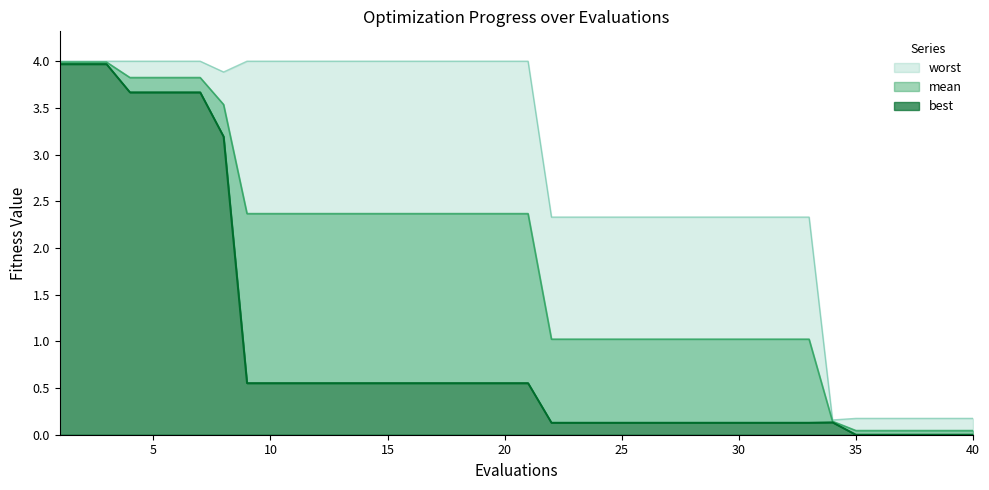

Reading left to right, transcribe all the data shown in this chart.

mean: 4.0	4.0	4.0	3.8	3.8	3.8	3.8	3.5	2.4	2.4	2.4	2.4	2.4	2.4	2.4	2.4	2.4	2.4	2.4	2.4	2.4	1.0	1.0	1.0	1.0	1.0	1.0	1.0	1.0	1.0	1.0	1.0	1.0	0.1	0.0	0.0	0.0	0.0	0.0	0.0
best: 4.0	4.0	4.0	3.7	3.7	3.7	3.7	3.2	0.6	0.6	0.6	0.6	0.6	0.6	0.6	0.6	0.6	0.6	0.6	0.6	0.6	0.1	0.1	0.1	0.1	0.1	0.1	0.1	0.1	0.1	0.1	0.1	0.1	0.1	0.0	0.0	0.0	0.0	0.0	0.0
worst: 4.0	4.0	4.0	4.0	4.0	4.0	4.0	3.9	4.0	4.0	4.0	4.0	4.0	4.0	4.0	4.0	4.0	4.0	4.0	4.0	4.0	2.3	2.3	2.3	2.3	2.3	2.3	2.3	2.3	2.3	2.3	2.3	2.3	0.2	0.2	0.2	0.2	0.2	0.2	0.2